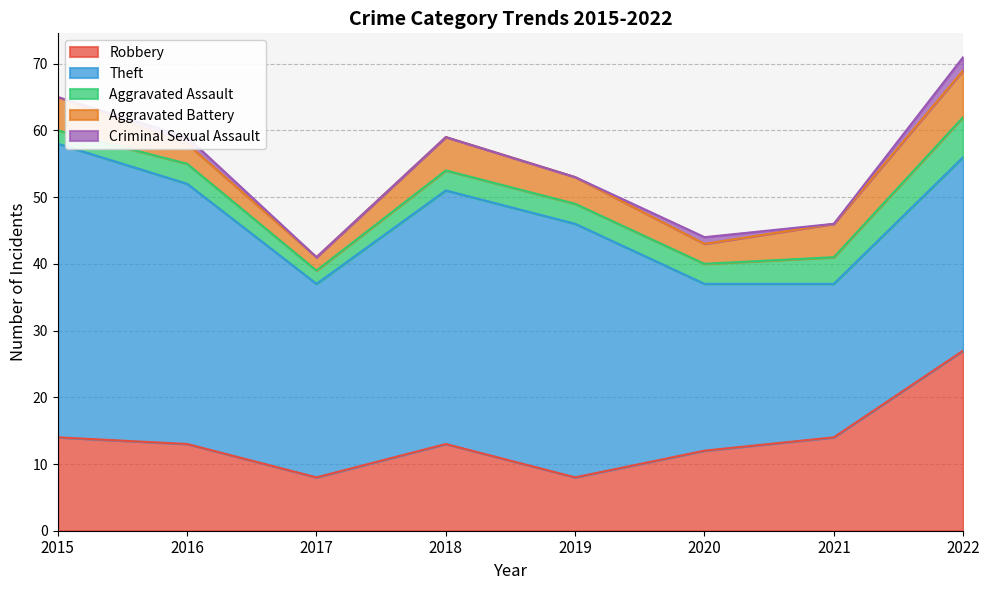

Reading left to right, extract all data points from this chart.

Robbery: 14	13	8	13	8	12	14	27
Theft: 44	39	29	38	38	25	23	29
Aggravated Assault: 2	3	2	3	3	3	4	6
Aggravated Battery: 5	3	2	5	4	3	5	7
Criminal Sexual Assault: 0	1	0	0	0	1	0	2